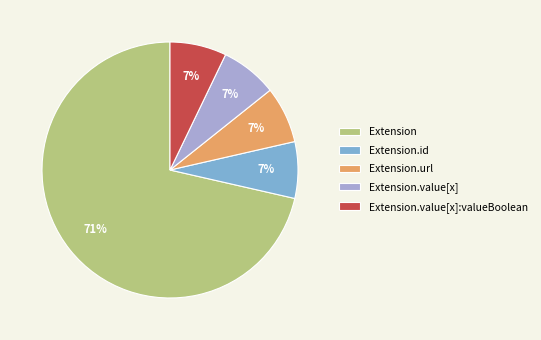

Is there a majority slice in this chart?

Yes